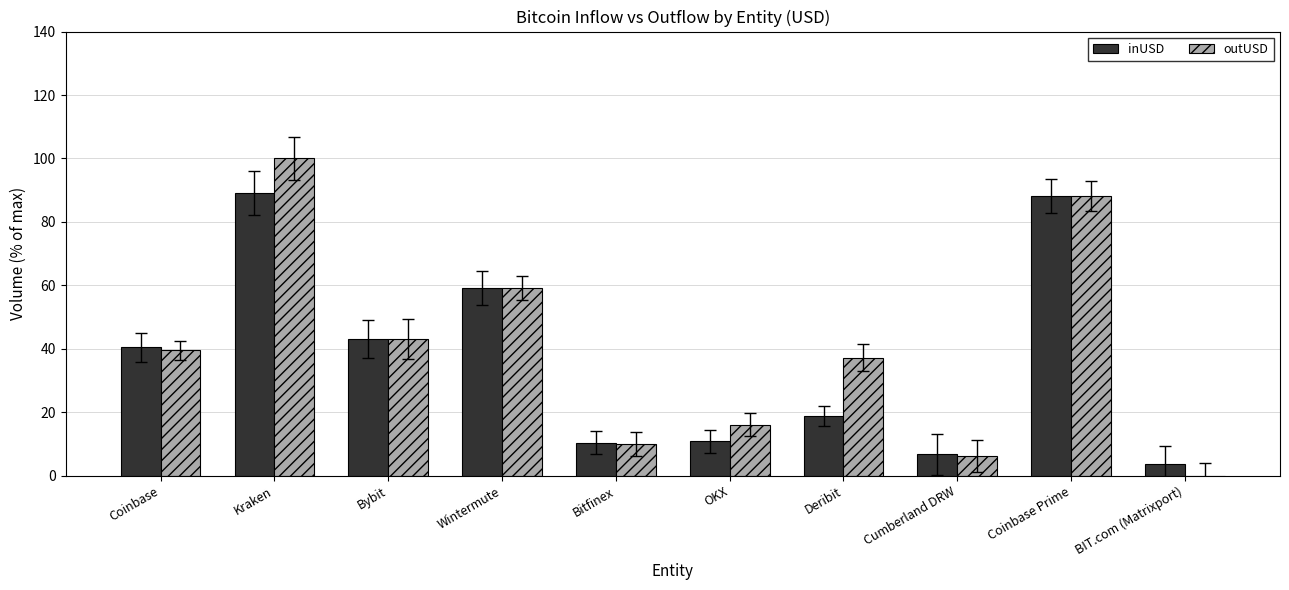

What is the difference between the outUSD values at Deribit and Kraken?

62.8